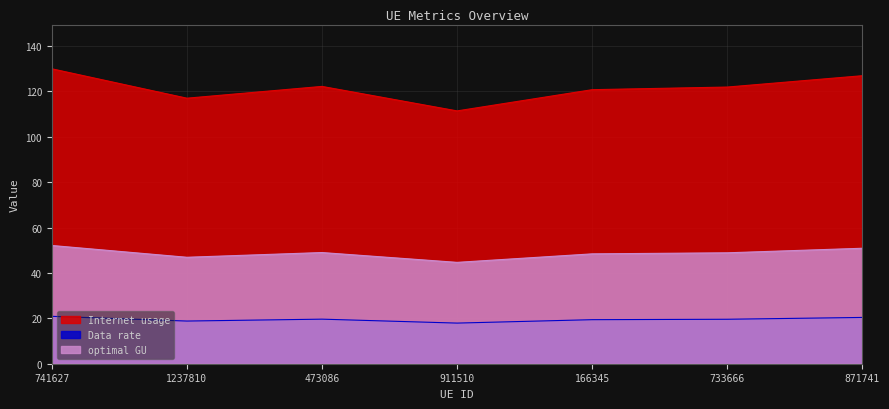

What is the minimum value for optimal GU?

44.6